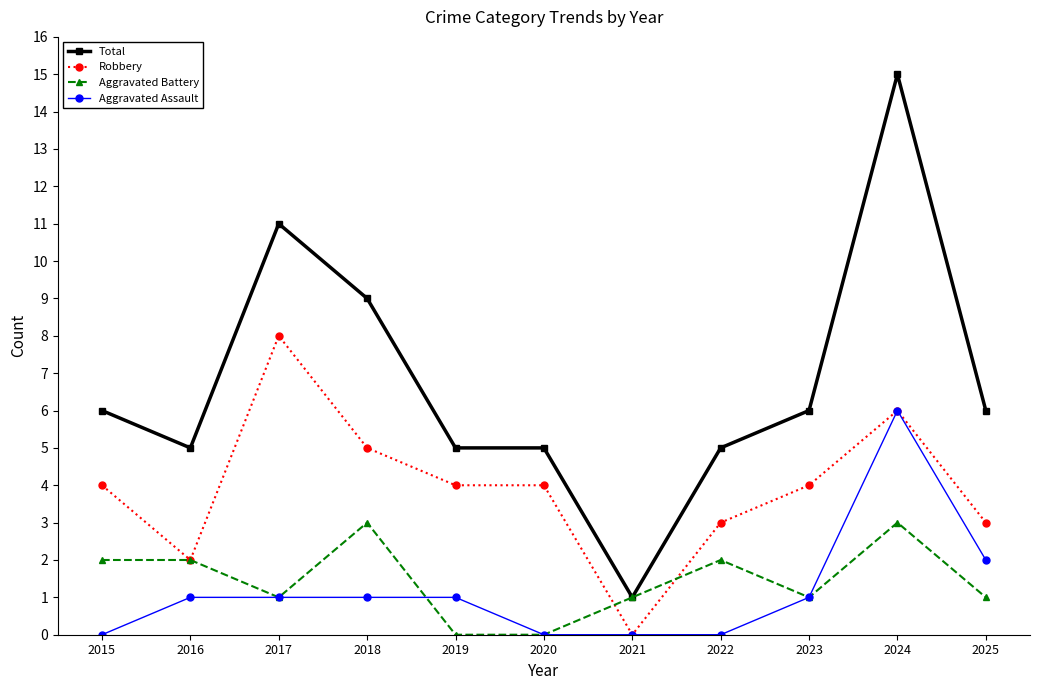

Reading left to right, transcribe all the data shown in this chart.

Total: 6	5	11	9	5	5	1	5	6	15	6
Robbery: 4	2	8	5	4	4	0	3	4	6	3
Aggravated Battery: 2	2	1	3	0	0	1	2	1	3	1
Aggravated Assault: 0	1	1	1	1	0	0	0	1	6	2